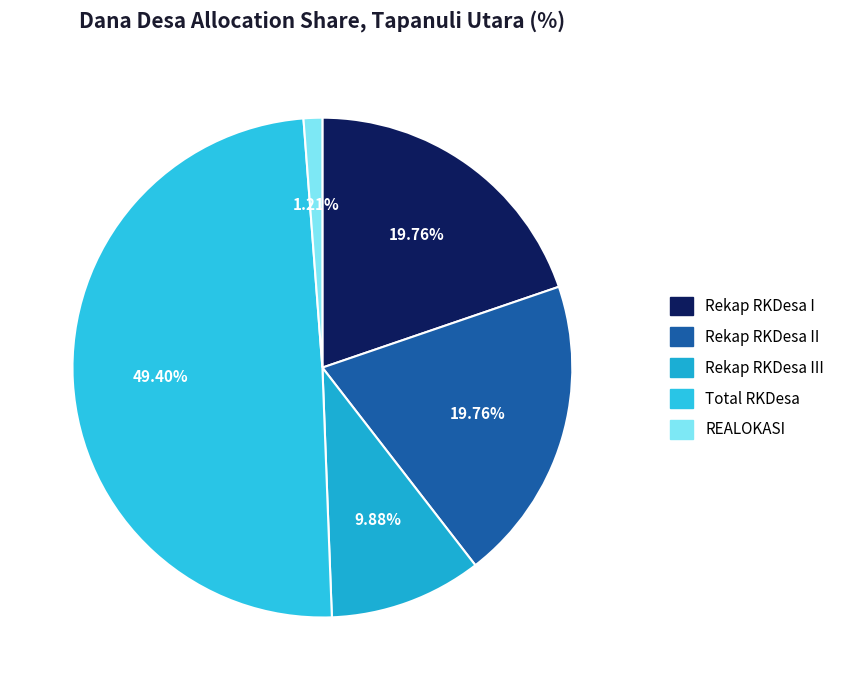

To the nearest percent, what is the average slice percentage?

20%